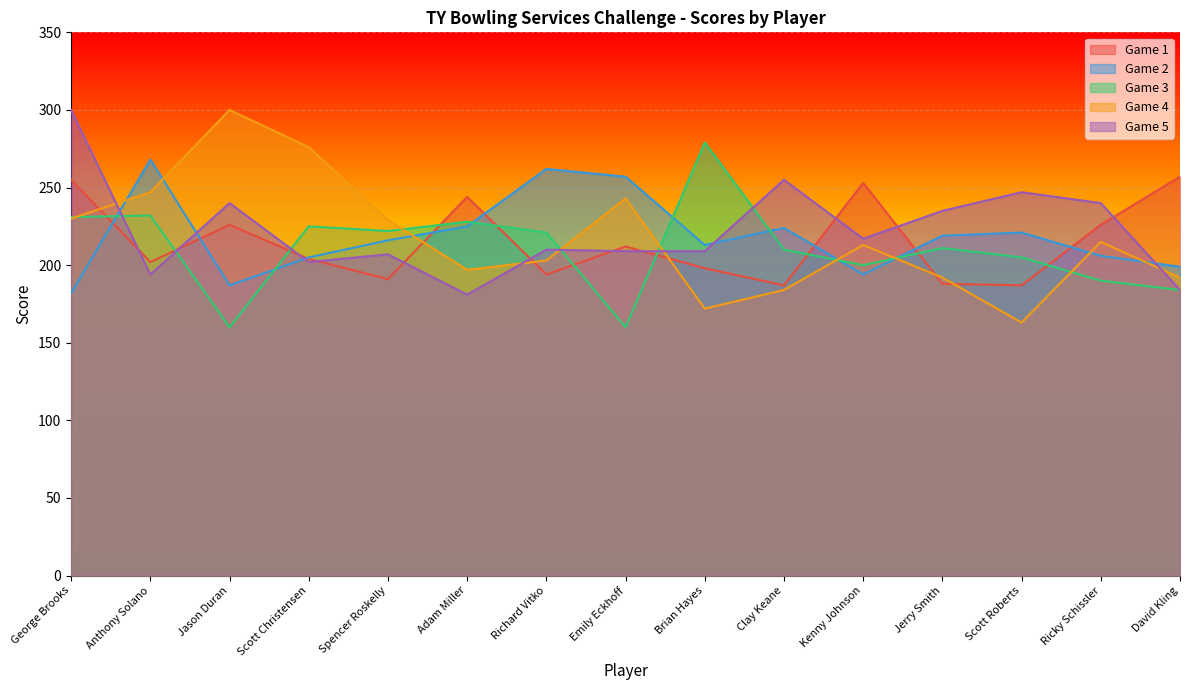

What is the minimum value shown in the chart?

160